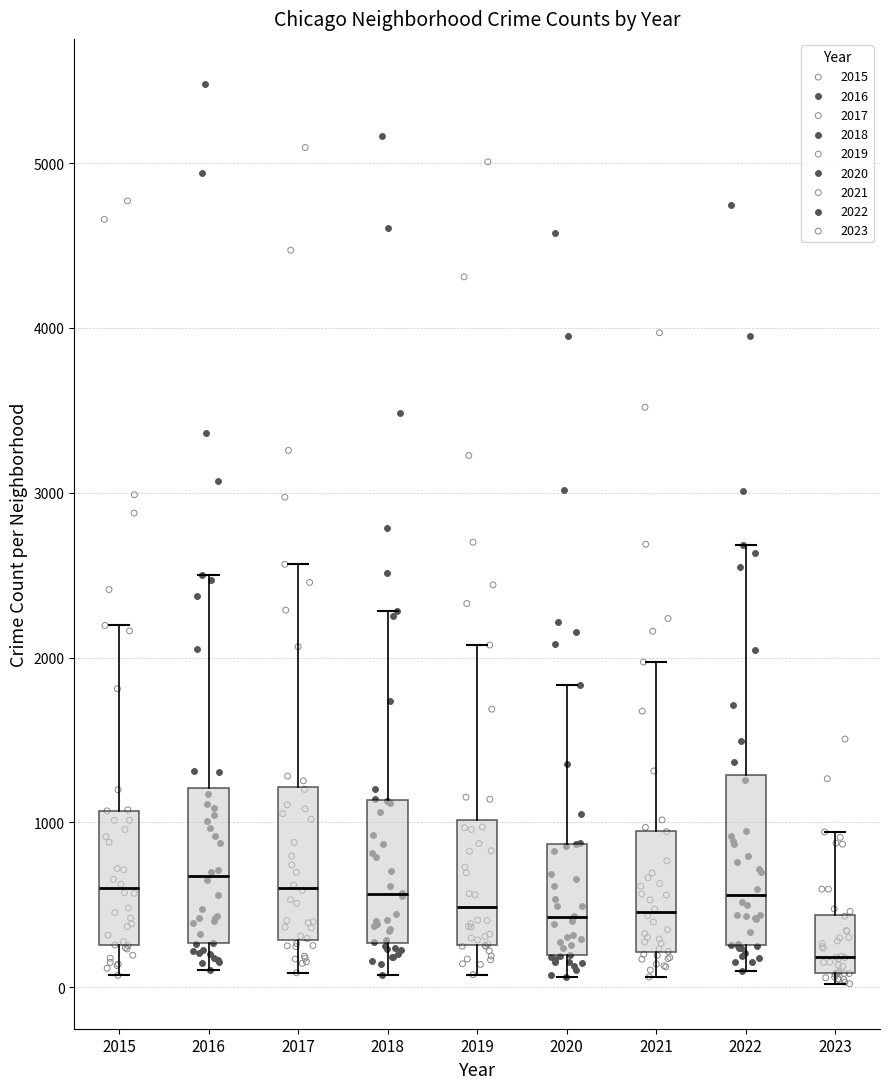

Where does the median line of the box at x = 2017 sit on the y-axis? The values are not printed on the chart, so give them approximately, as read against the axis.

600